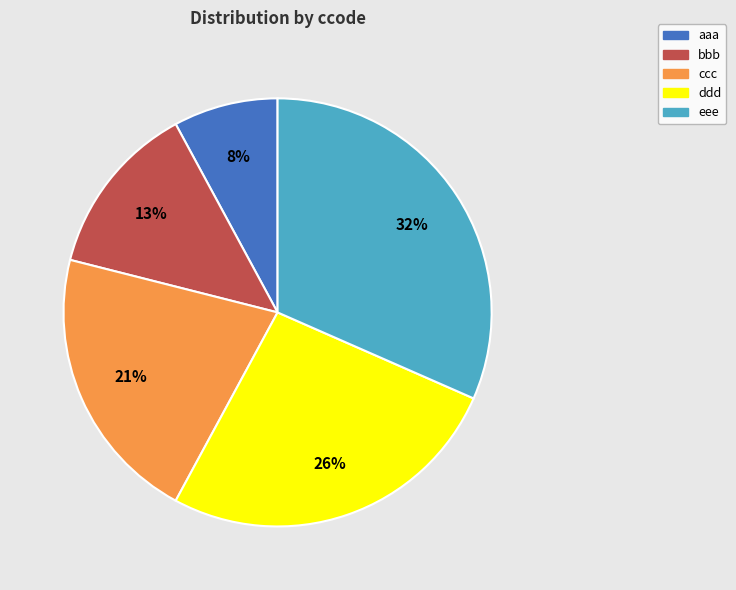

Which has a higher value, bbb or aaa?

bbb